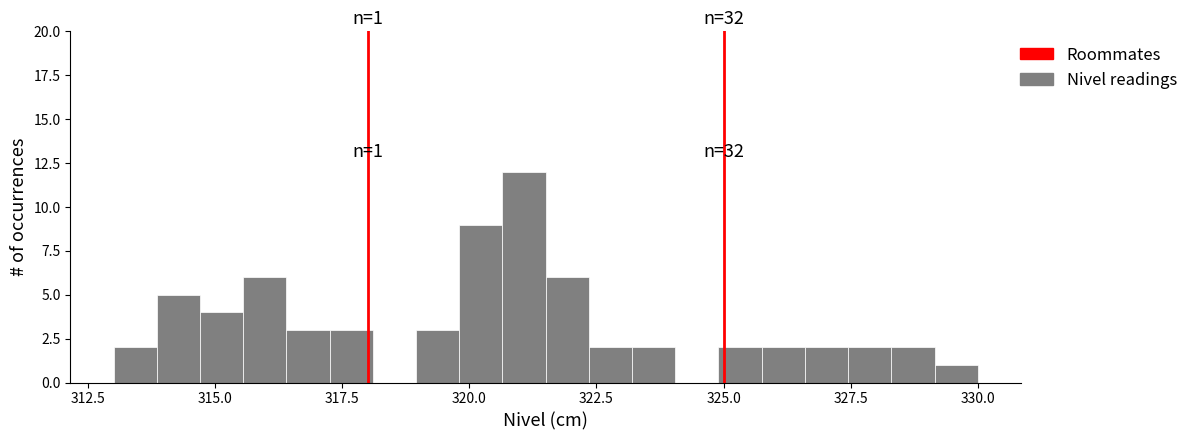

Around what value on the x-axis is the tallest bar? Give the approximate position of its centre, as read against the axis.

321.0